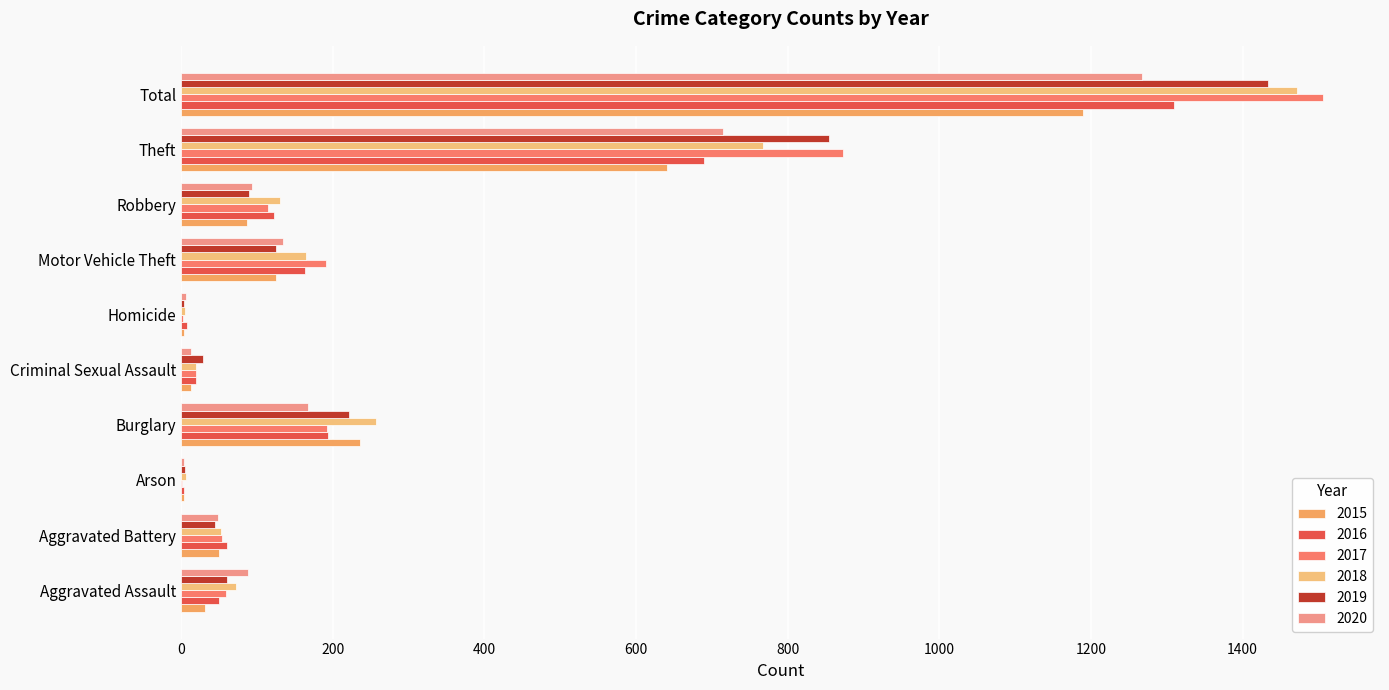

How many series are shown in this chart?

6